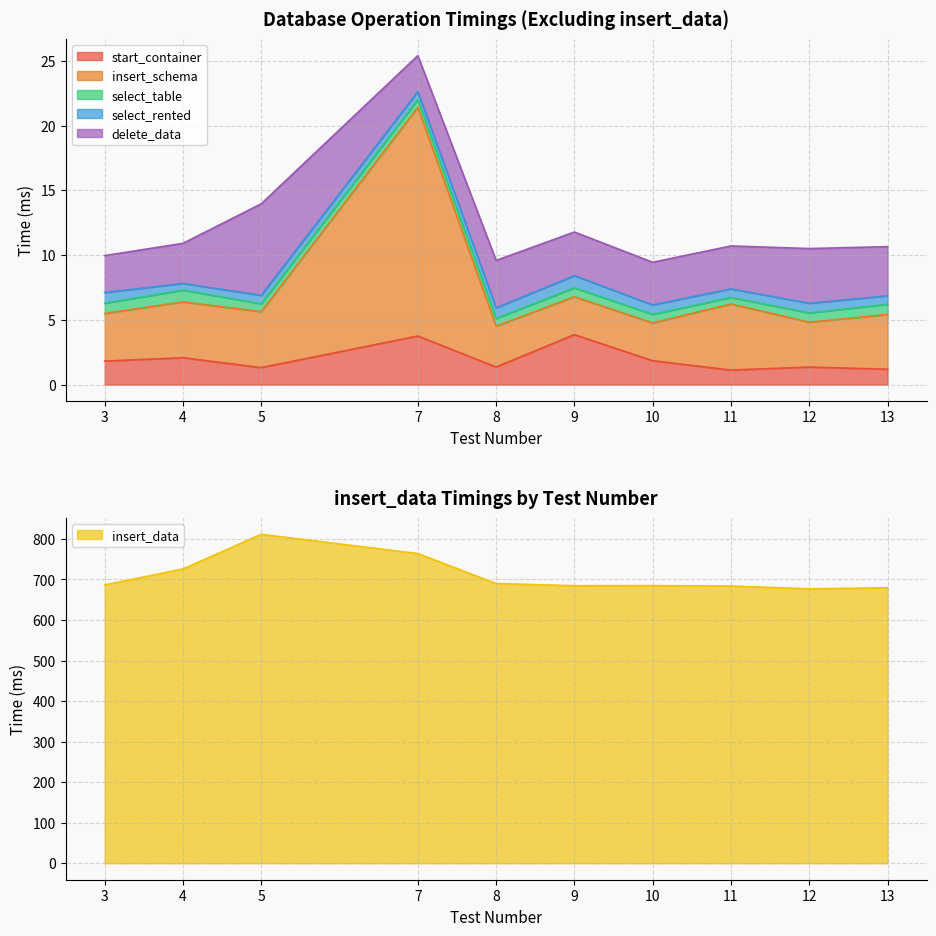

Where is start_container nearest to the value 2?

4